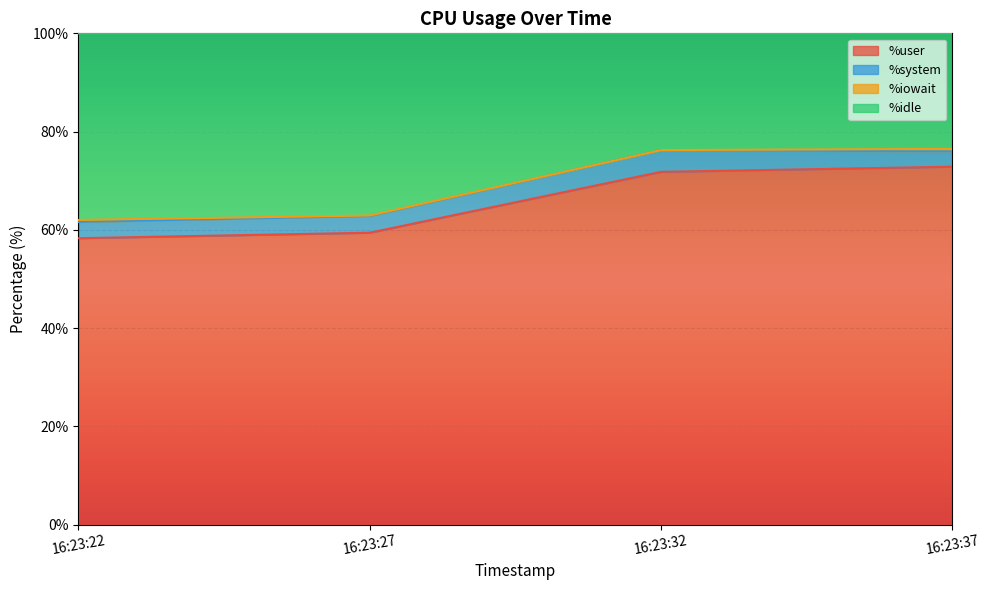

True or false: %user has more than 2 interior local peaks.

False